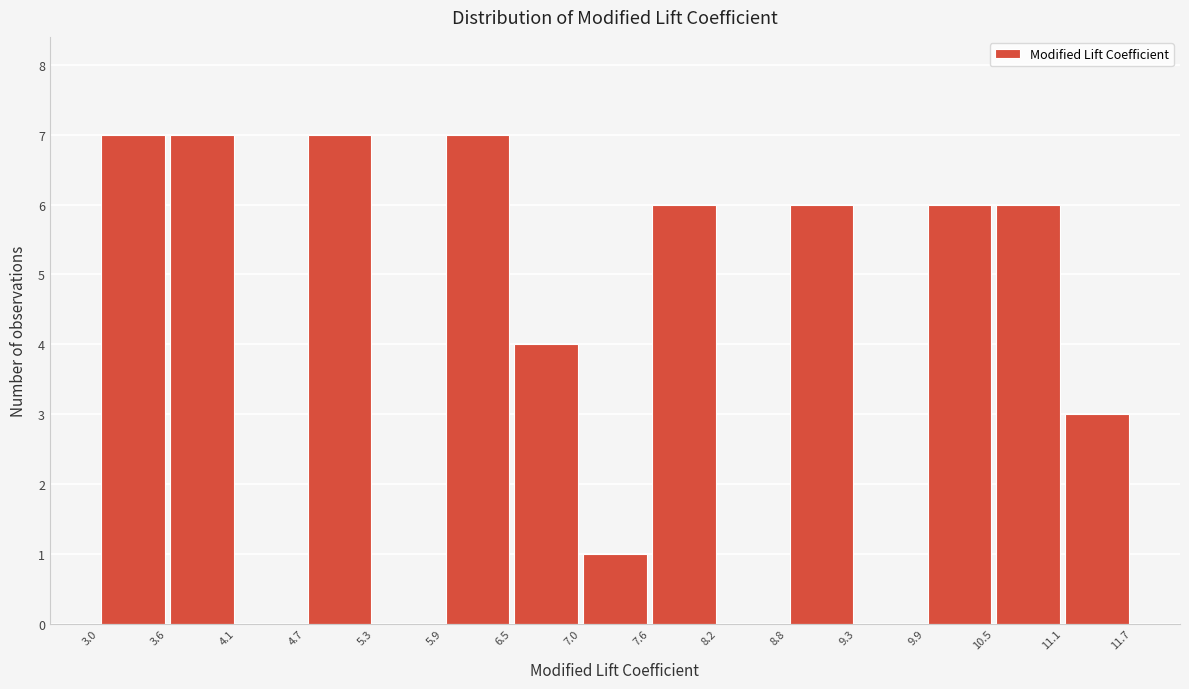

Reading left to right, transcribe this chart: for each bar, give the range it covers on the x-axis and its height. The values are not printed on the chart, so give them approximately, as read against the axis.

3.0 to 3.6: 7
3.6 to 4.1: 7
4.1 to 4.7: 0
4.7 to 5.3: 7
5.3 to 5.9: 0
5.9 to 6.5: 7
6.5 to 7.0: 4
7.0 to 7.6: 1
7.6 to 8.2: 6
8.2 to 8.8: 0
8.8 to 9.3: 6
9.3 to 9.9: 0
9.9 to 10.5: 6
10.5 to 11.1: 6
11.1 to 11.7: 3